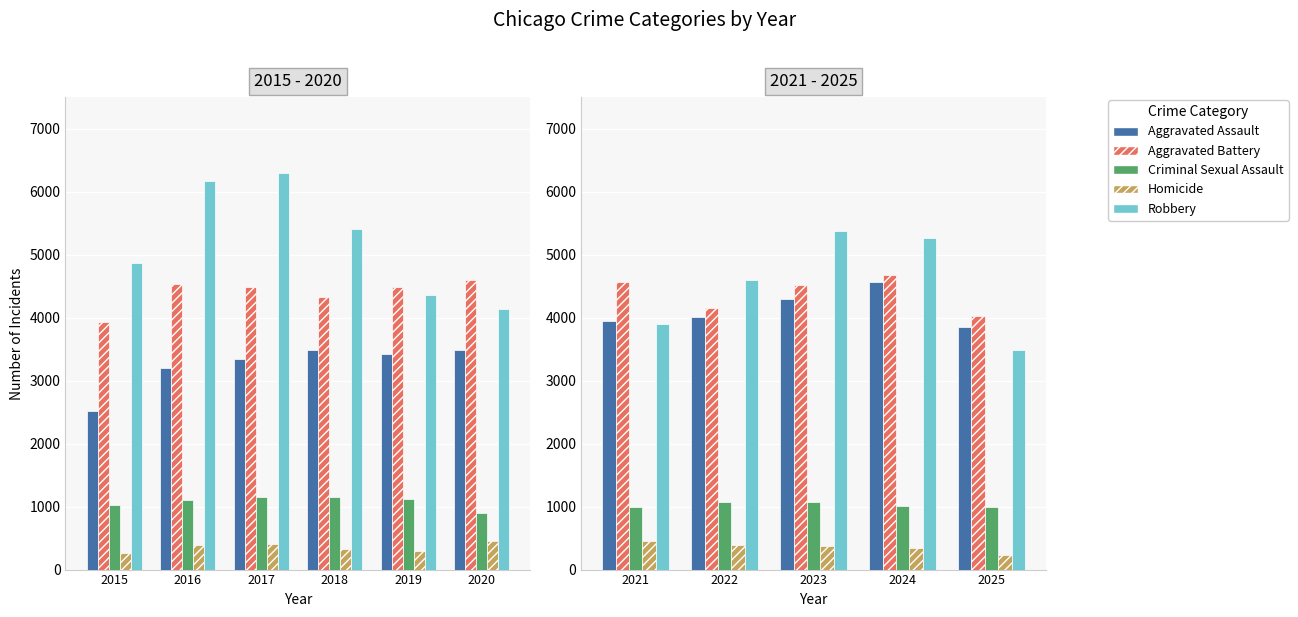

Are the bars horizontal?

No